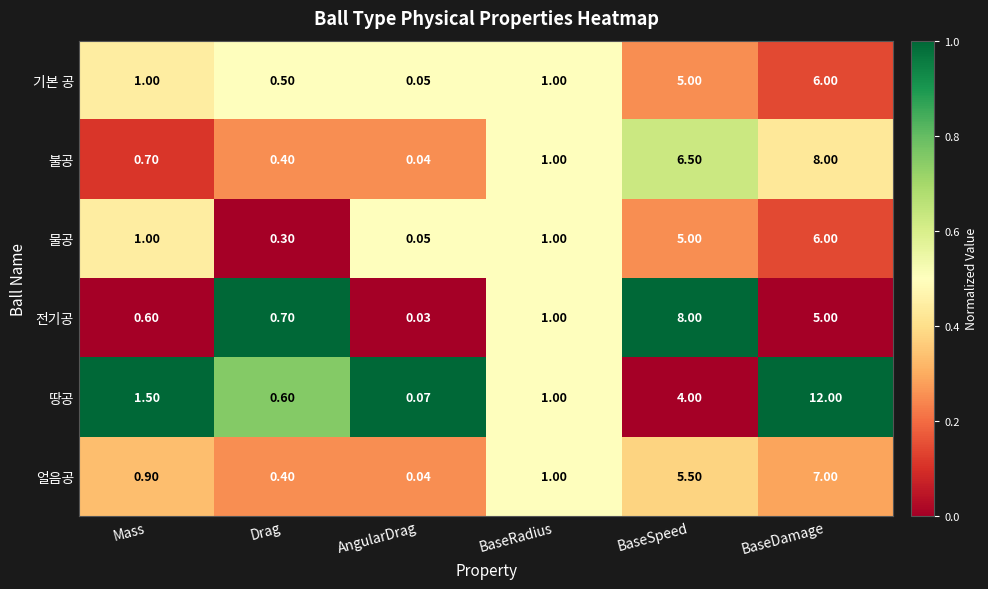

Which series changed the most between AngularDrag and BaseSpeed?

전기공